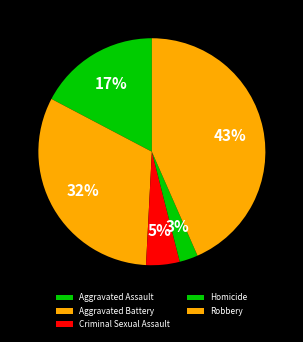

Count the number of slices in the pie.

5